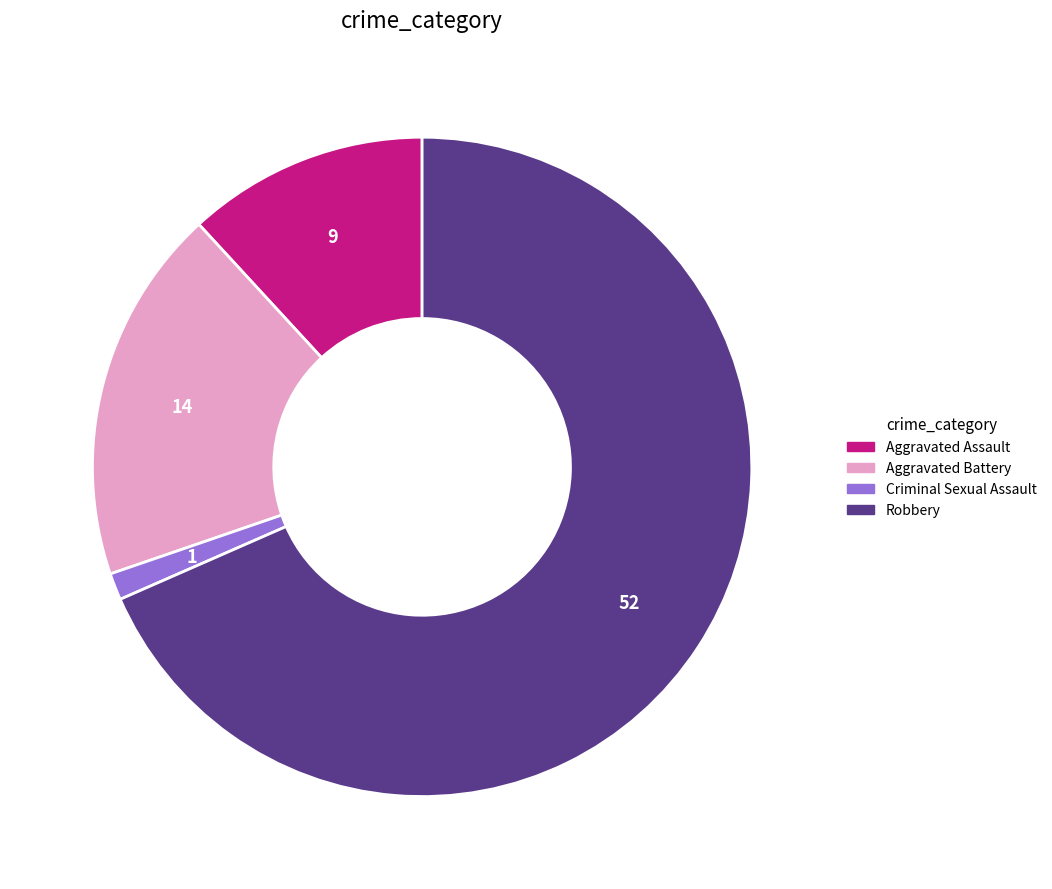

What is the majority slice?

Robbery